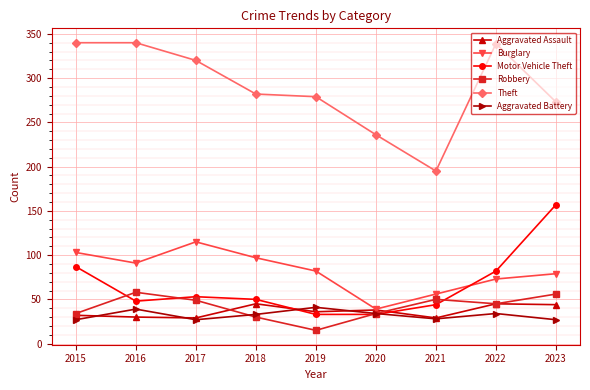

What is the sum of the Aggravated Battery values at 2023 and 2018?

60